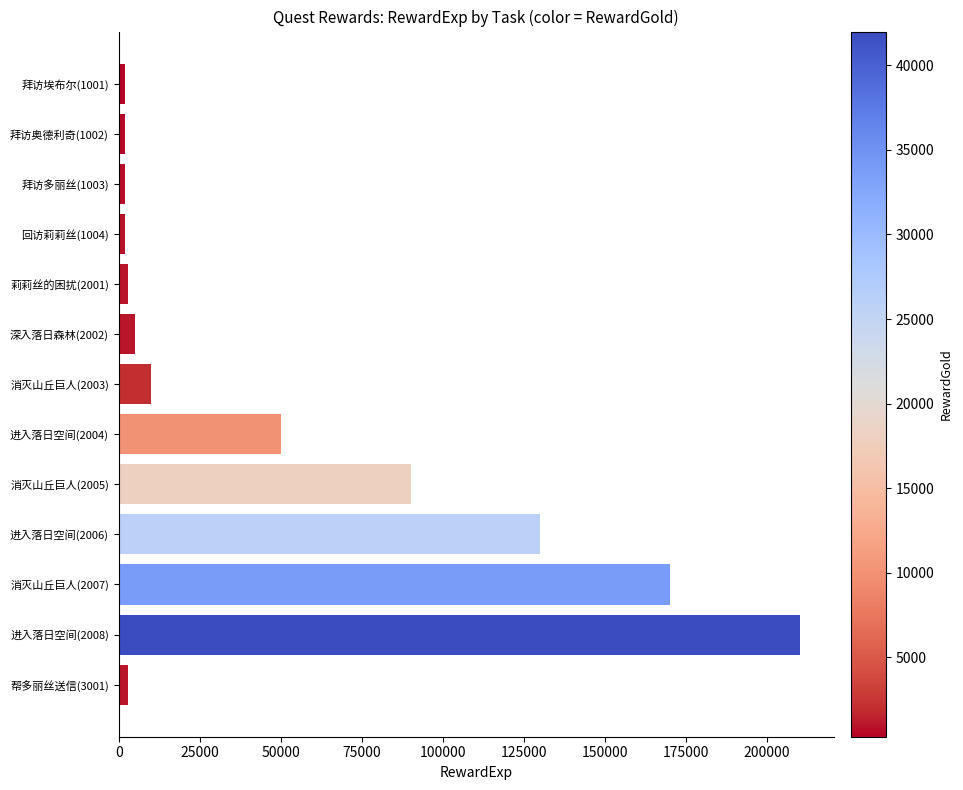

Which label corresponds to the largest value in the chart?

进入落日空间(2008)